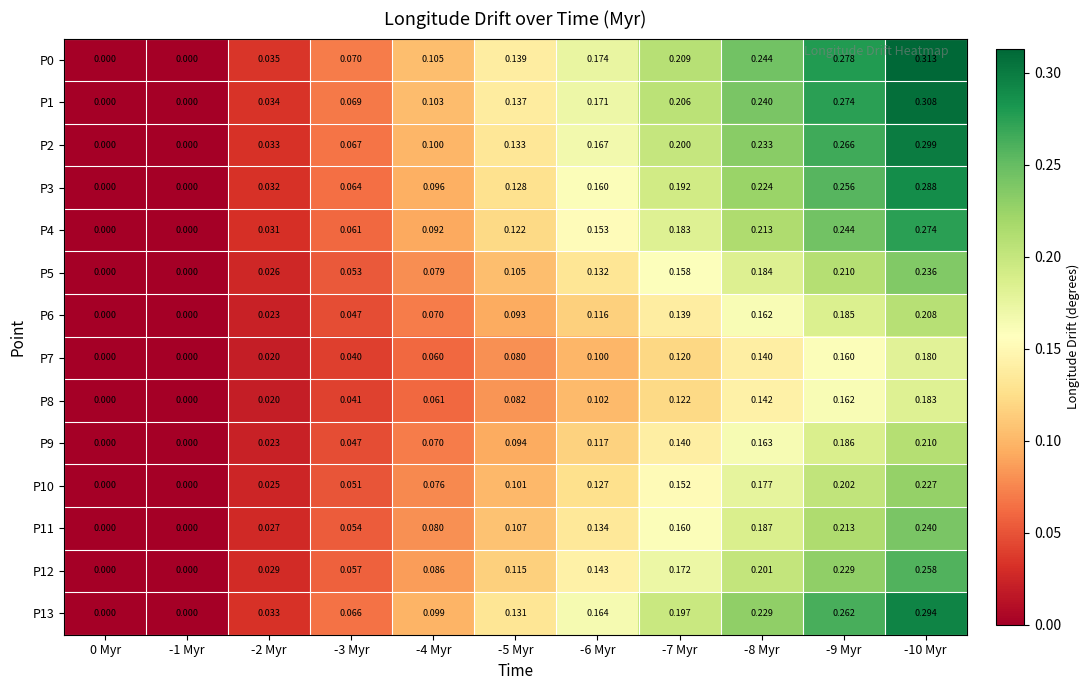

Is the value of P1 at -8 Myr greater than the value of P0 at -3 Myr?

Yes